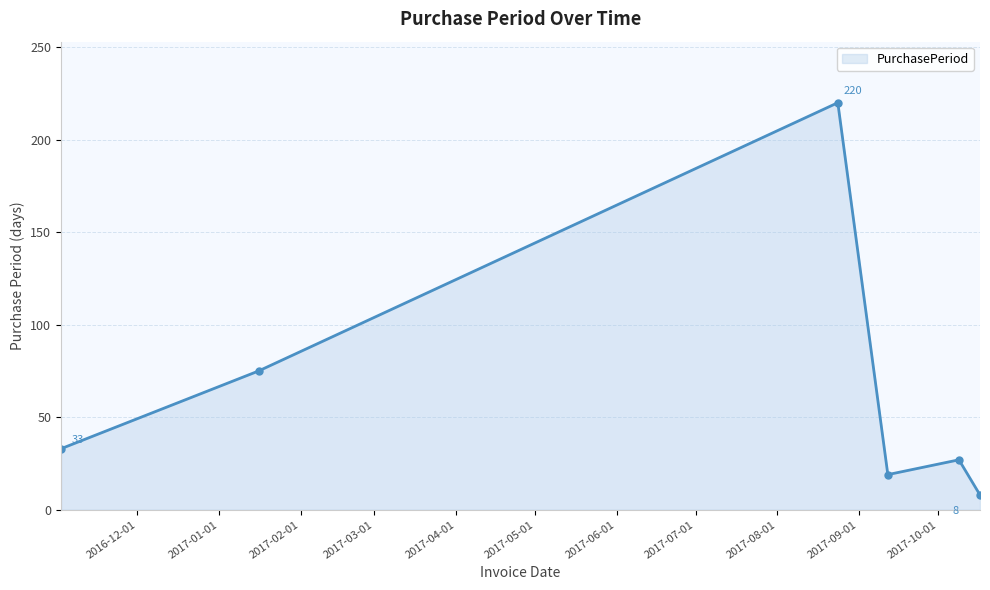

True or false: there are more than 2 points higher than both neighbors.

False